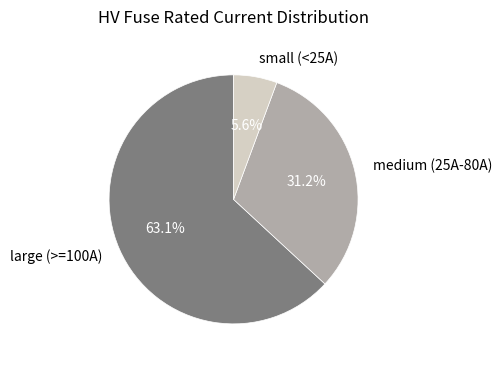

Which has a higher value, medium (25A-80A) or large (>=100A)?

large (>=100A)